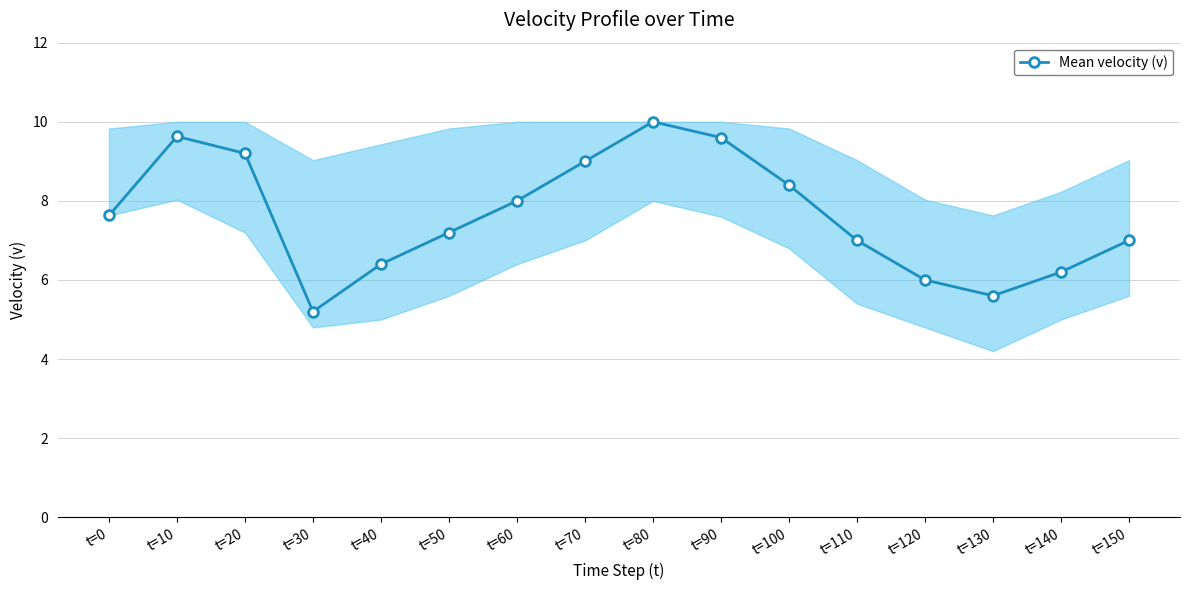

At which category does the chart reach its minimum across all series?

t=30